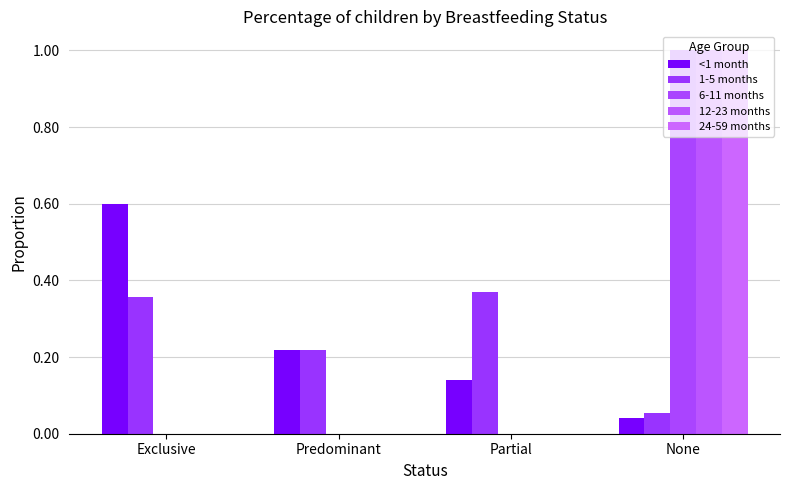

What is the maximum value for 12-23 months?

1.0